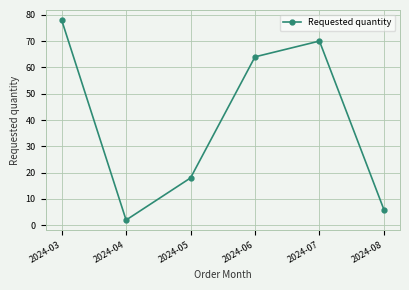

How many categories are shown in the chart?

6